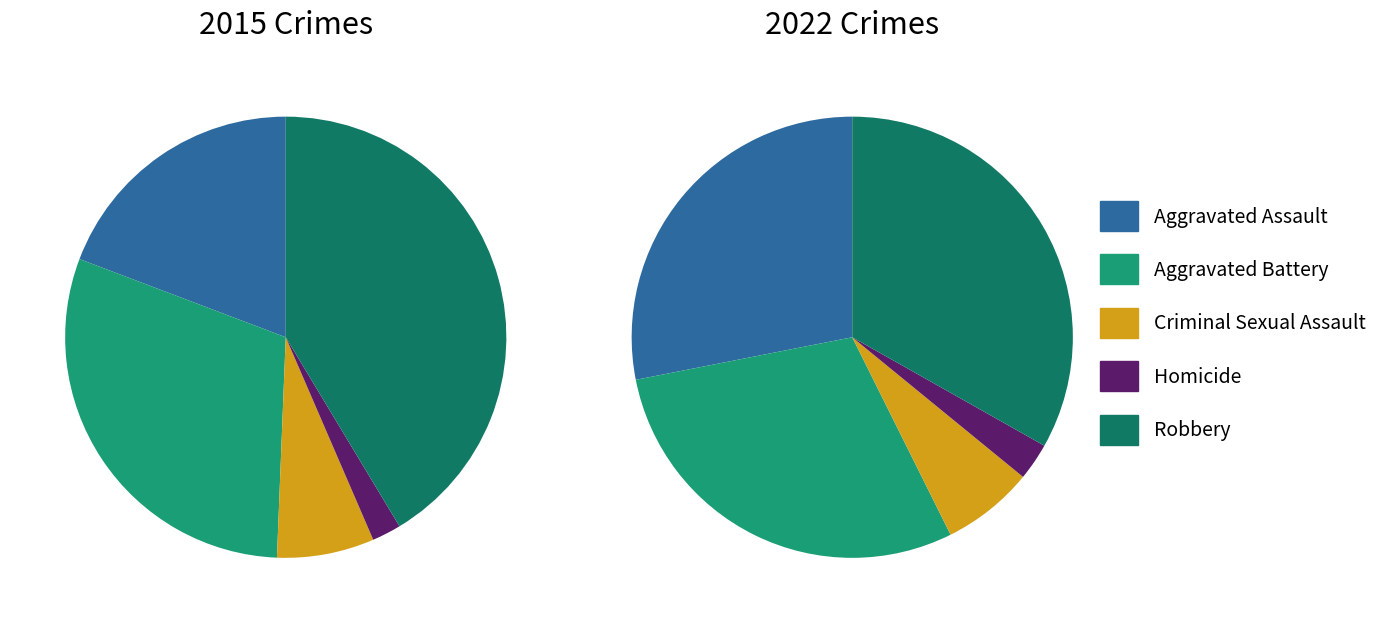

Is it true that Homicide is 1% of the pie?

False